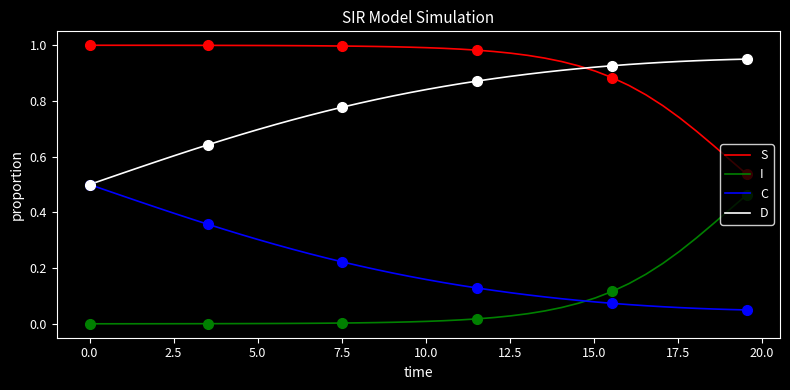

True or false: C and S intersect in this chart.

False